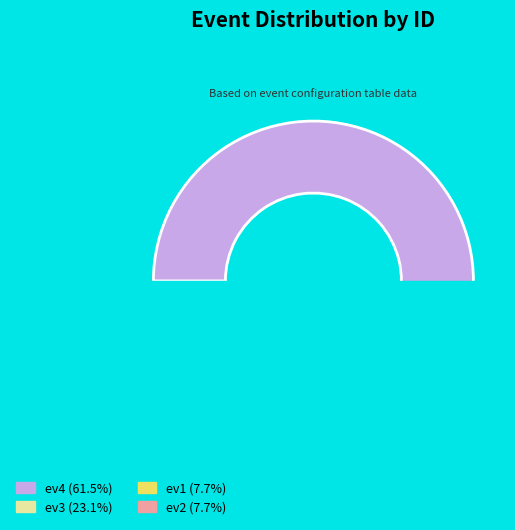

Rank the categories by value from lowest to highest.

ev1, ev2, ev3, ev4